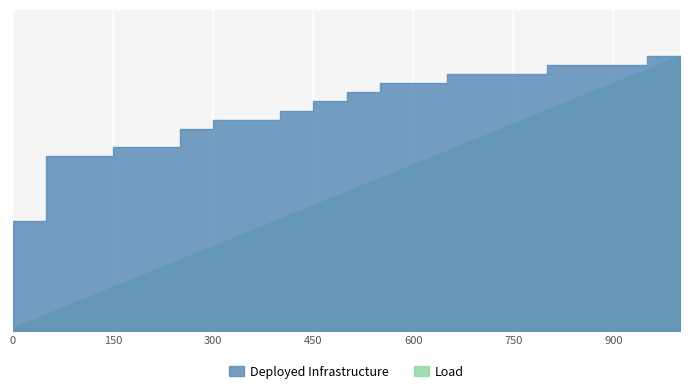

True or false: fevals has a value of 12.4 at 750.

False